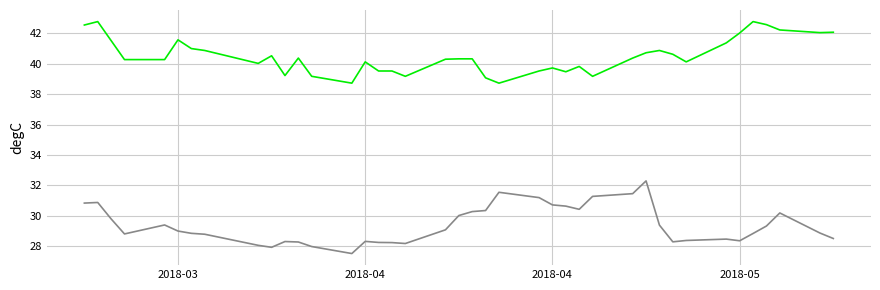

What is the minimum value shown in the chart?

27.5